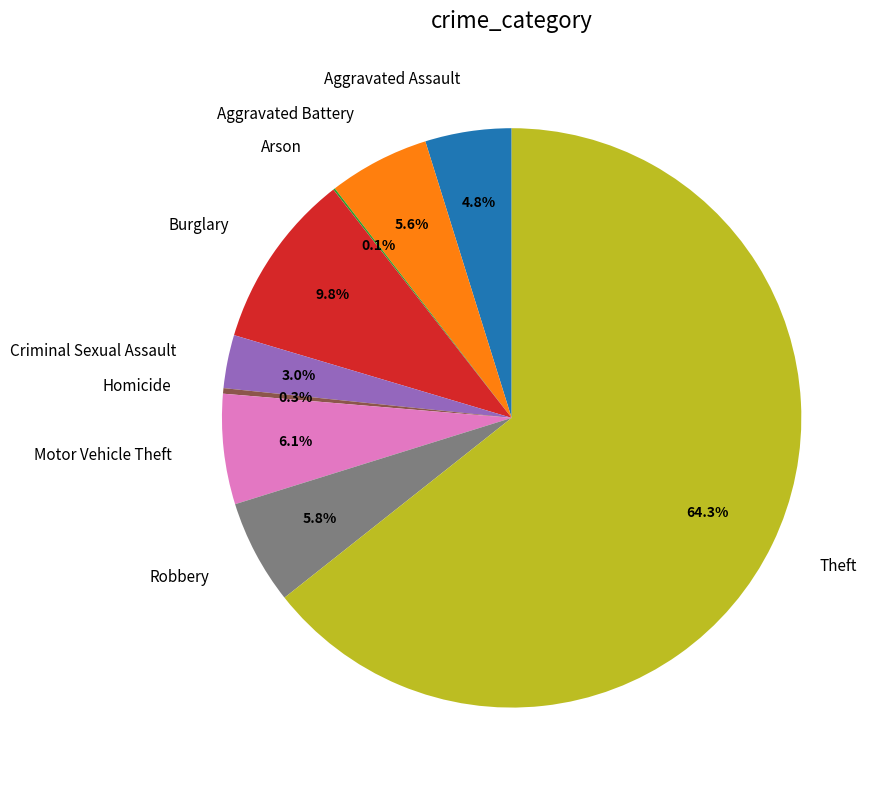

Is there any slice that represents more than half of the pie?

Yes